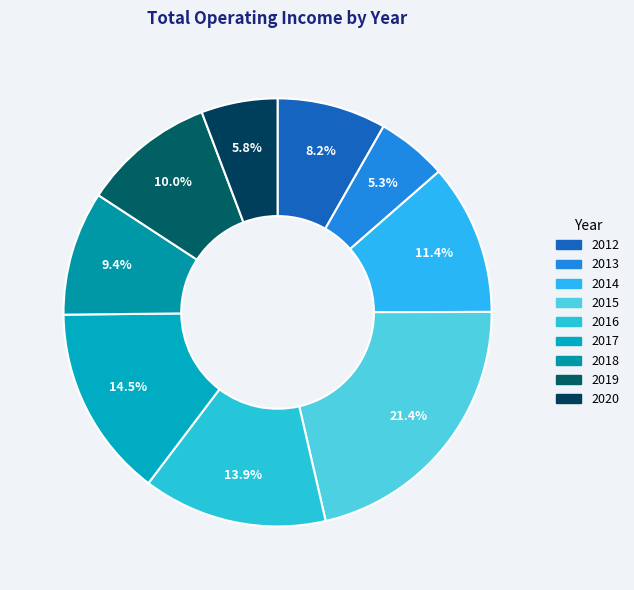

To the nearest percent, what percentage of the pie is 2012?

8%